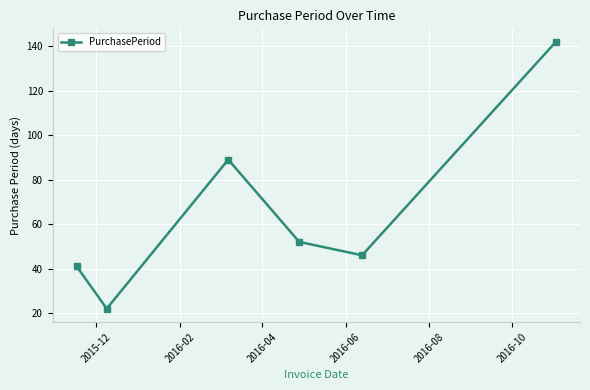

What is the value of the 6th point from the left?

142